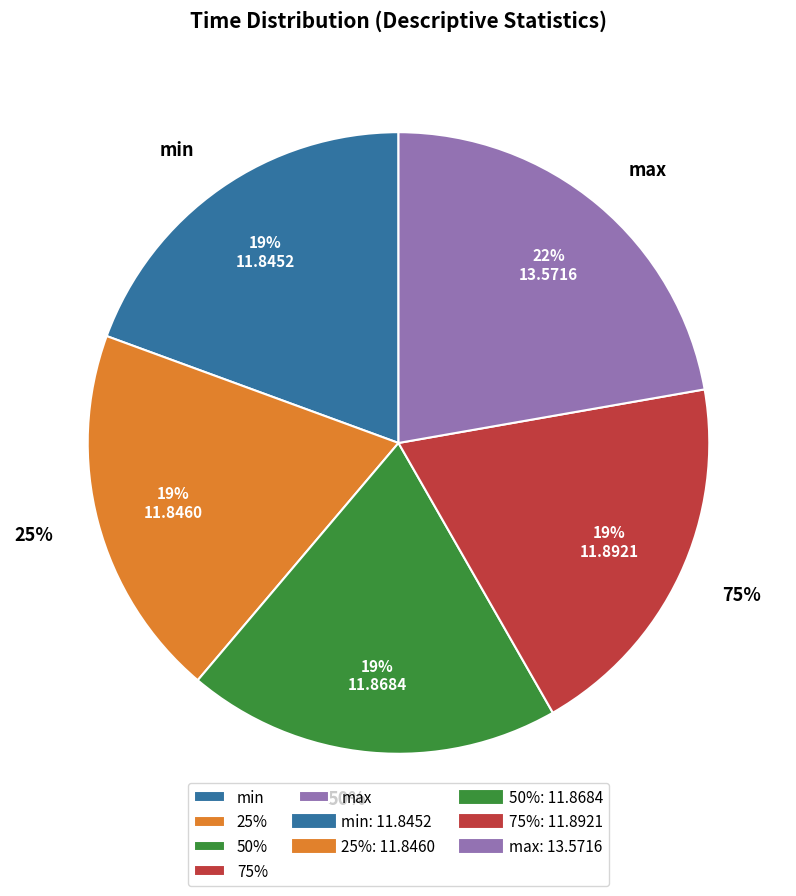

Do 50% and 75% together represent more than half of the pie?

No